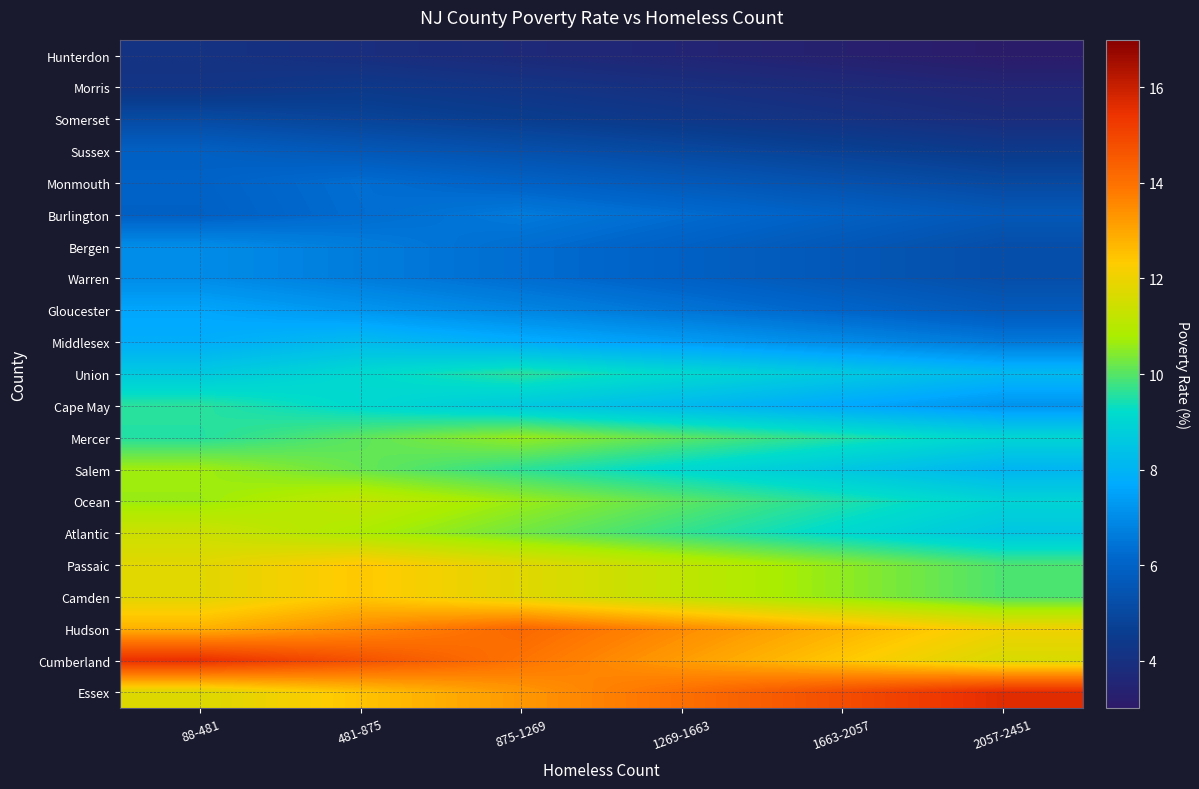

What is the difference between the highest and lowest values at 481-875?

10.8